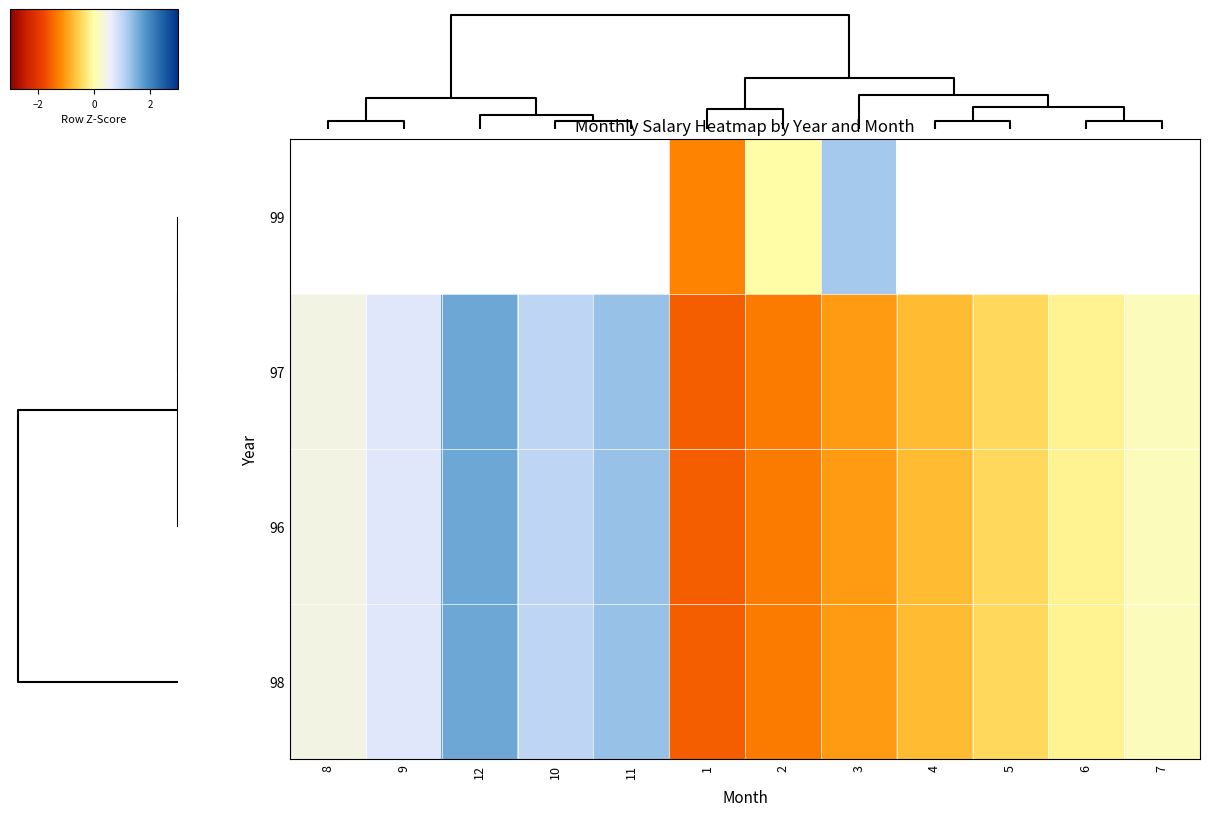

What is the spread (max minus min) of values at 2?

1.3